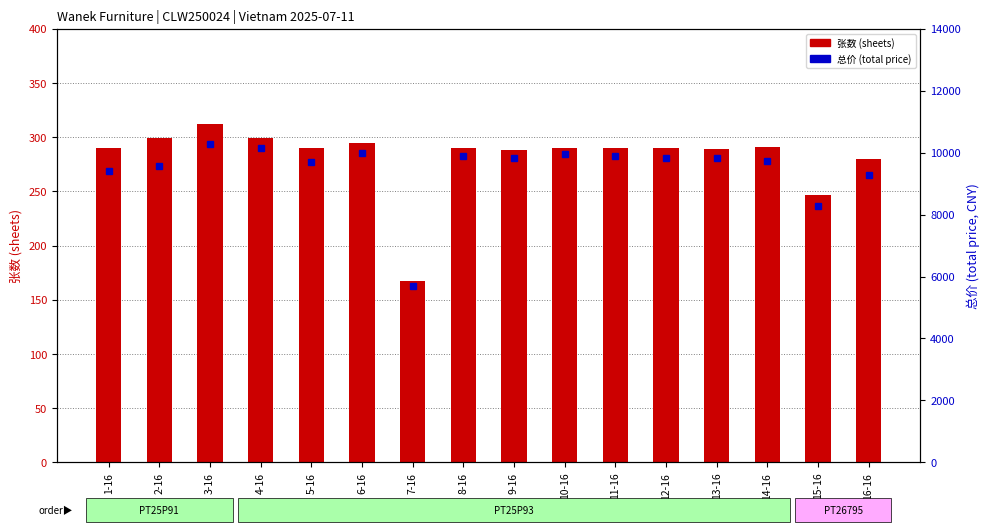

What is the lowest value of the 张数 (sheets) series?

167.0